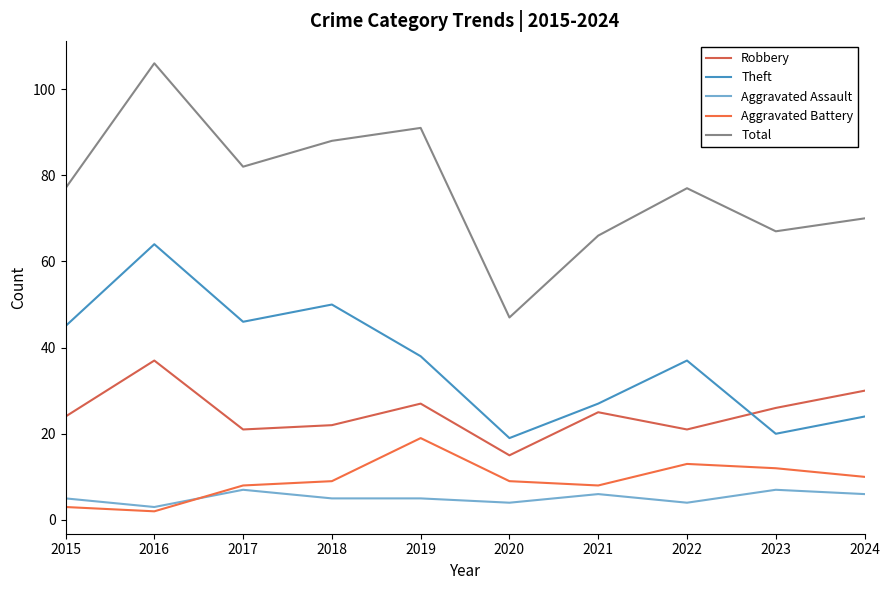

Where is Theft nearest to the value 41?

2019